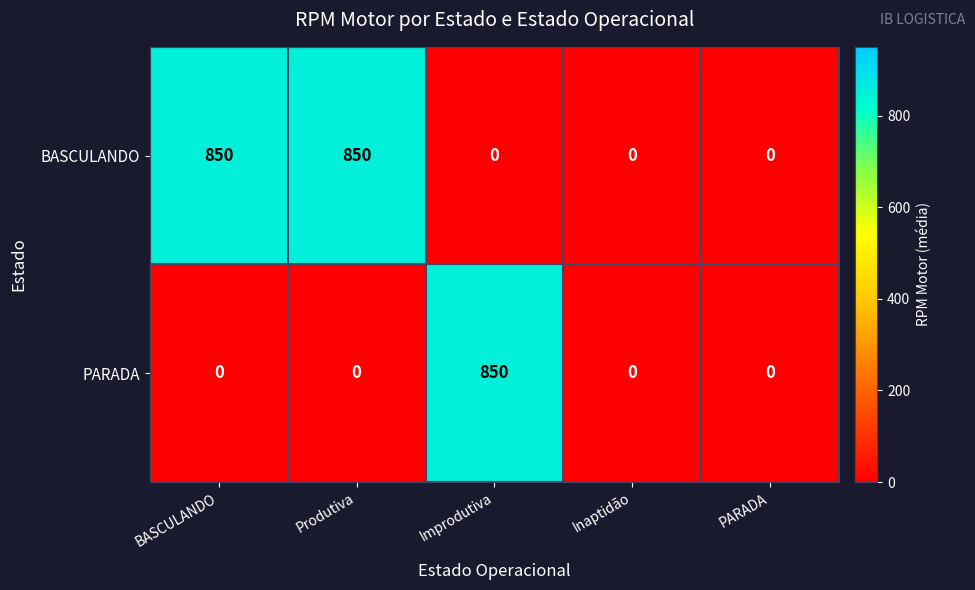

What is the sum of all PARADA values?

850